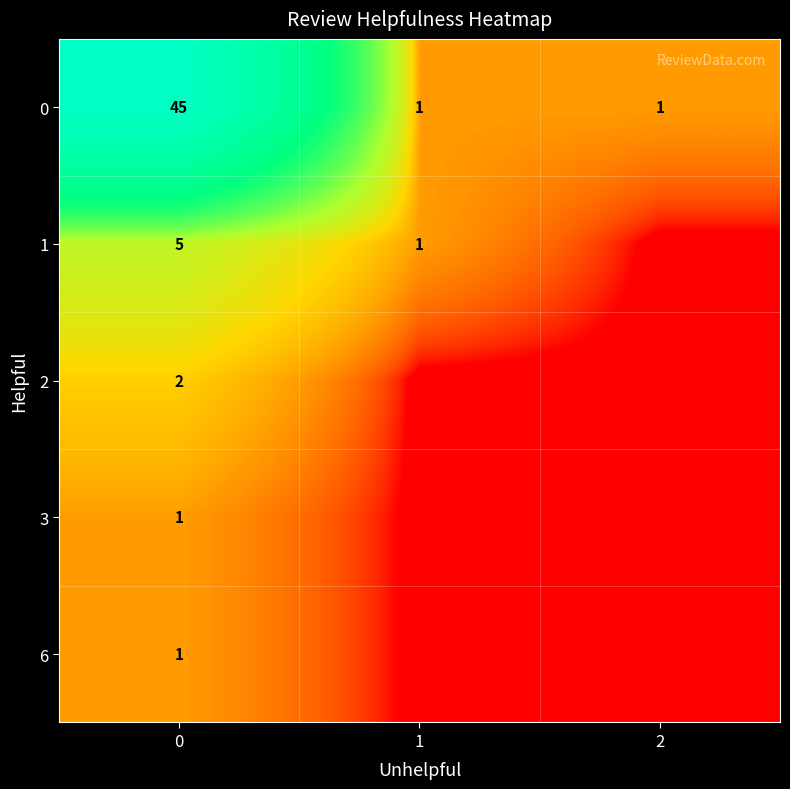

The 0 series shows 1.0 at 2. True or false?

True